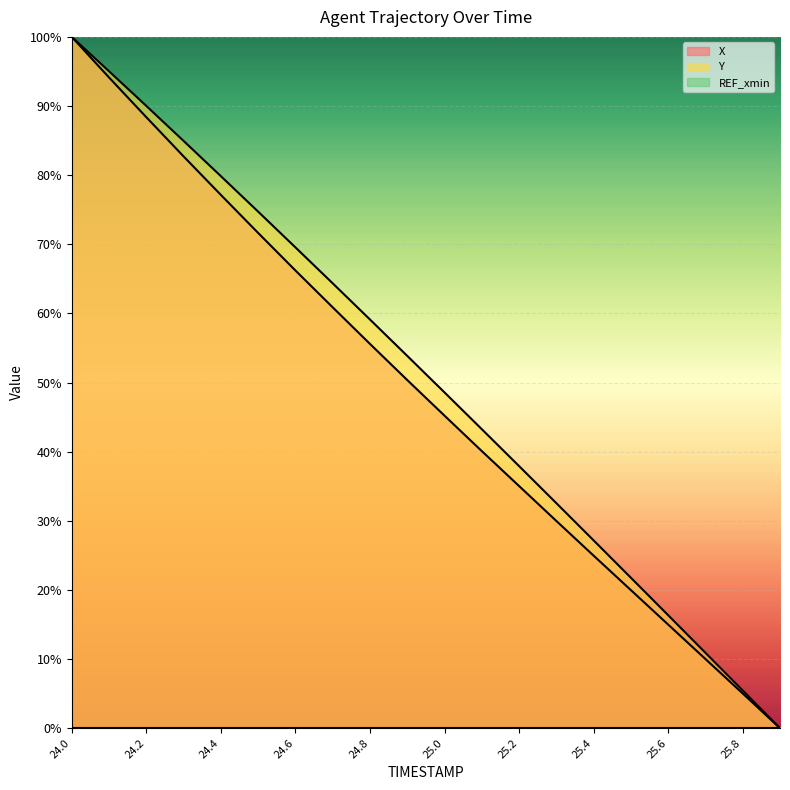

True or false: Y and X cross at least once.

False